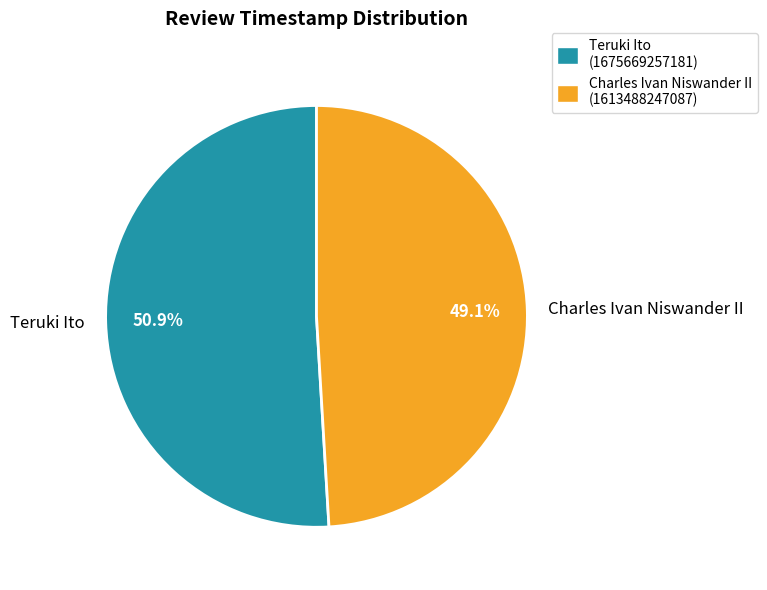

To the nearest percent, what is the difference between the Teruki Ito and Charles Ivan Niswander II slice percentages?

2%